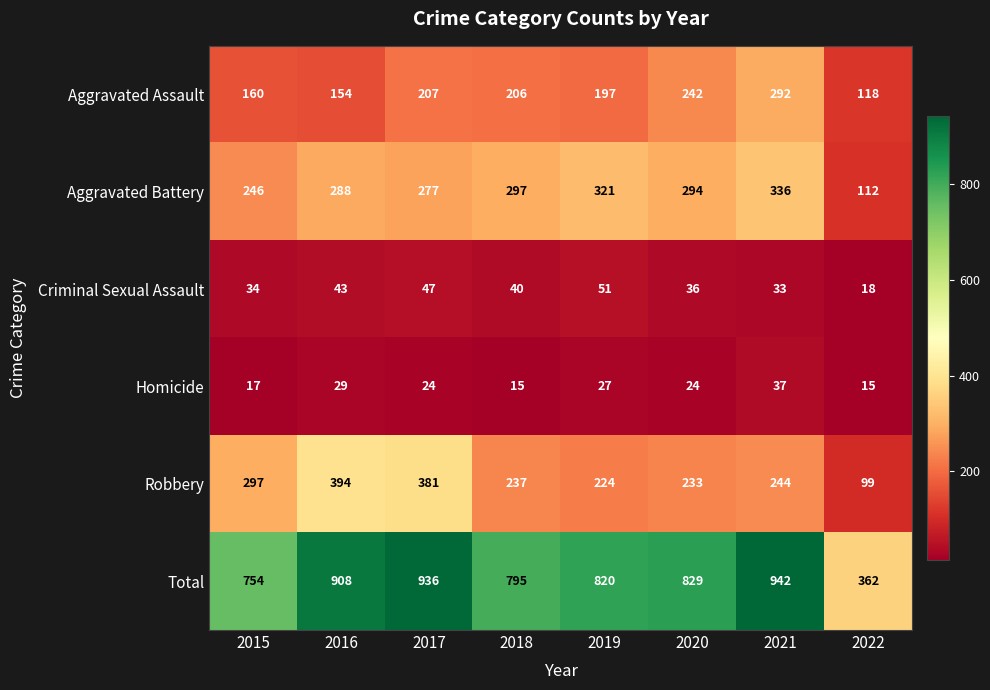

At which label does Robbery first exceed 244?

2015